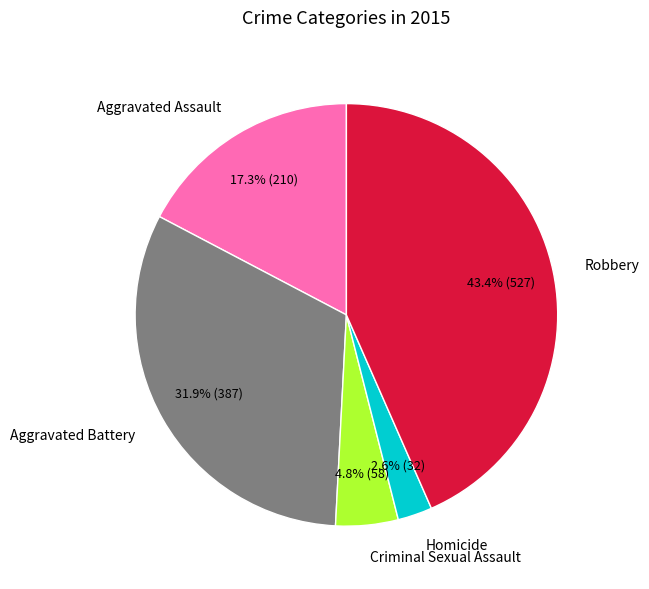

To the nearest percent, what is the average slice percentage?

20%